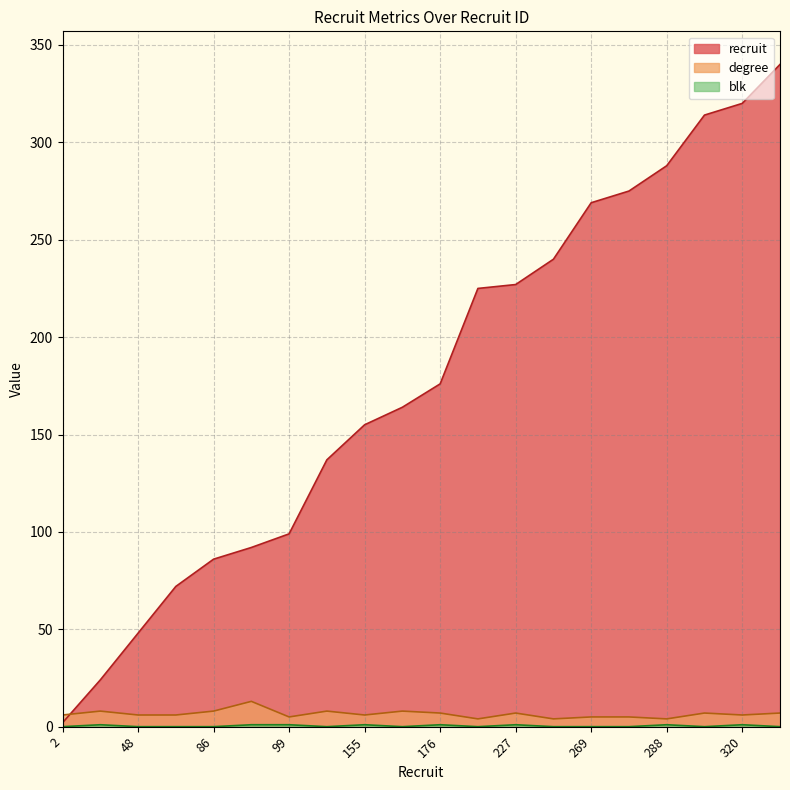

How many positive values does the blk series have?

8